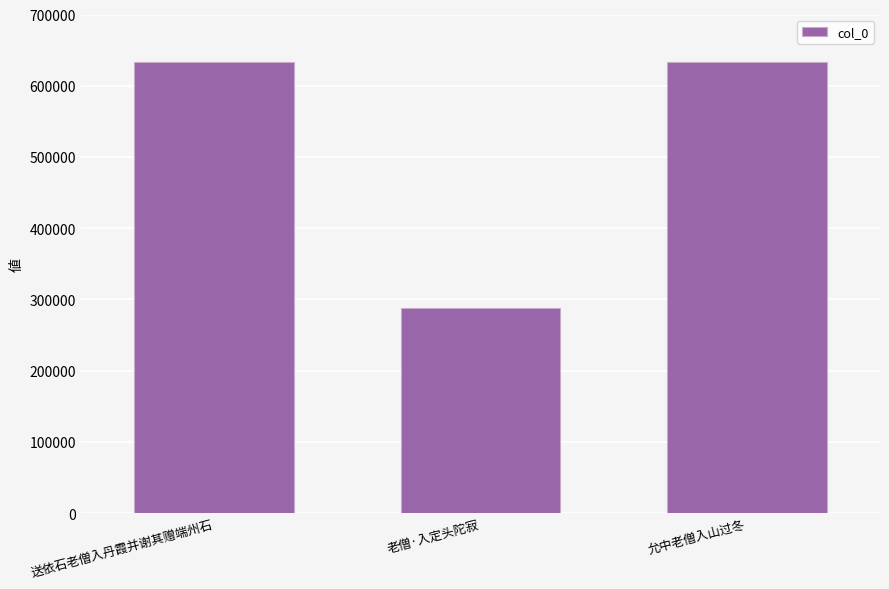

Read the value at 允中老僧入山过冬, to the nearest 100.

633200